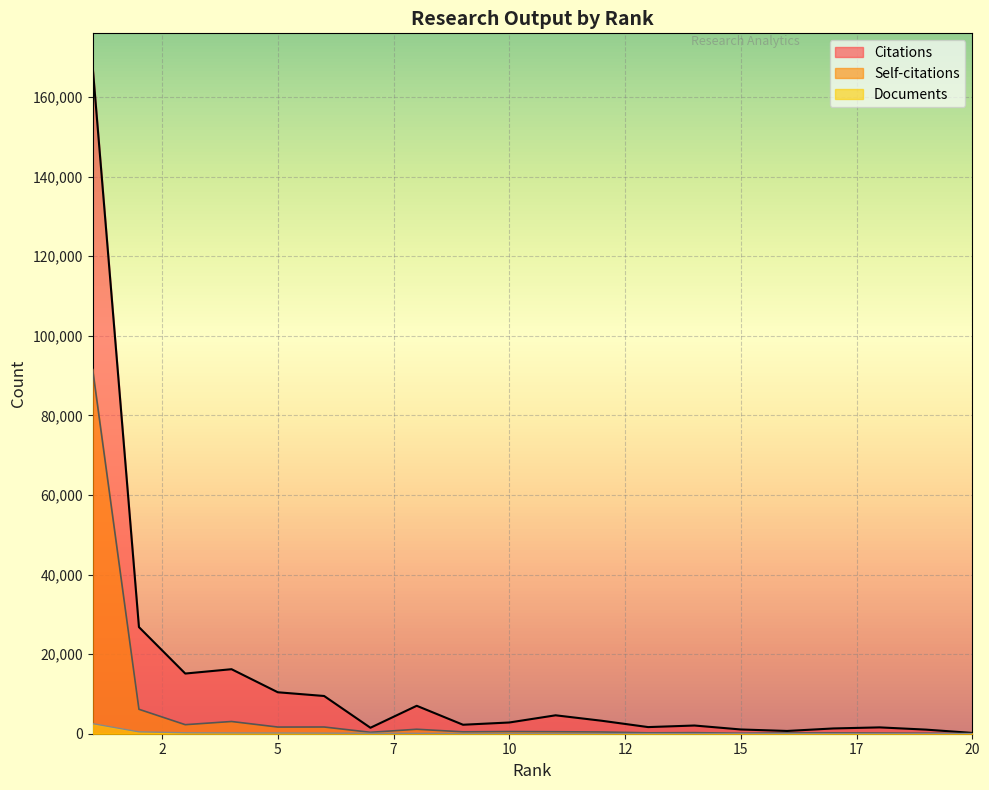

What is the sum of all Citations values?

276723